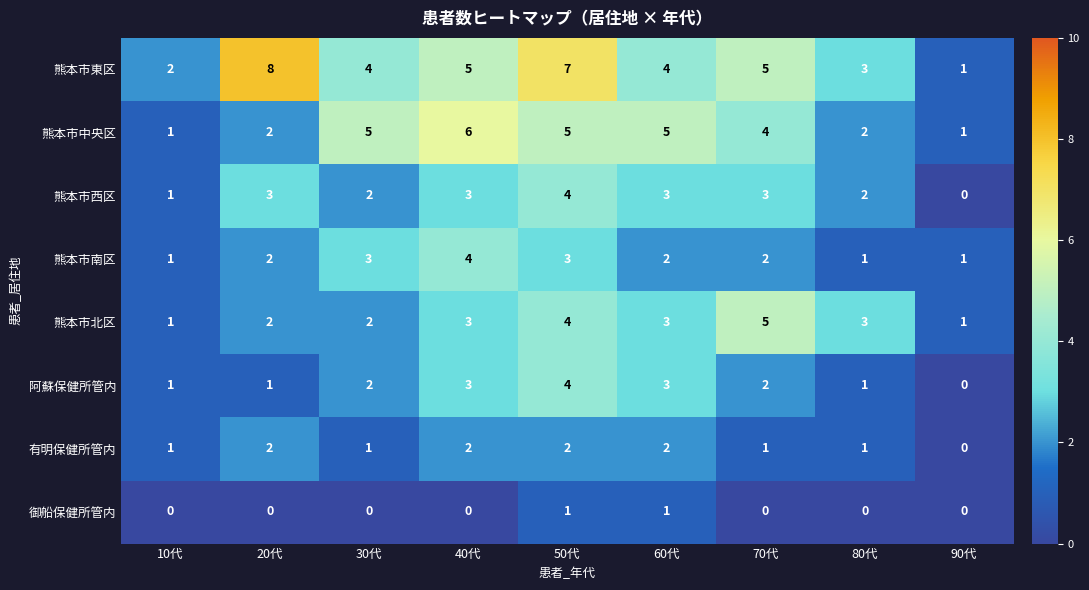

What is the sum of all 熊本市南区 values?

19